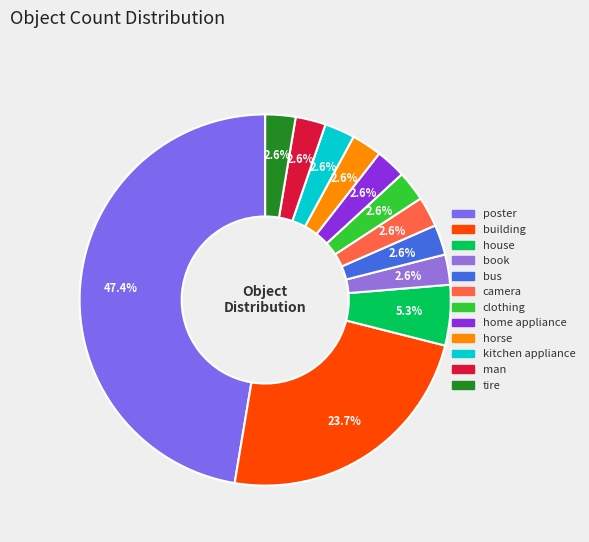

How many segments does this pie chart have?

12